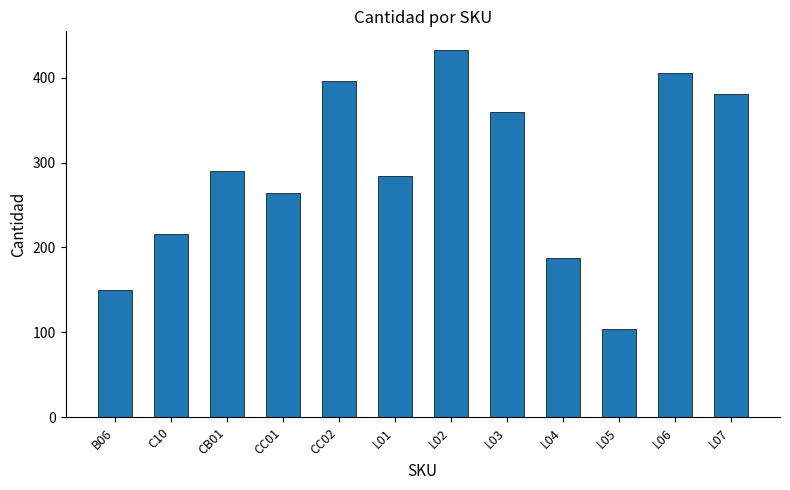

What is the difference between the values at L04 and CC02?

209